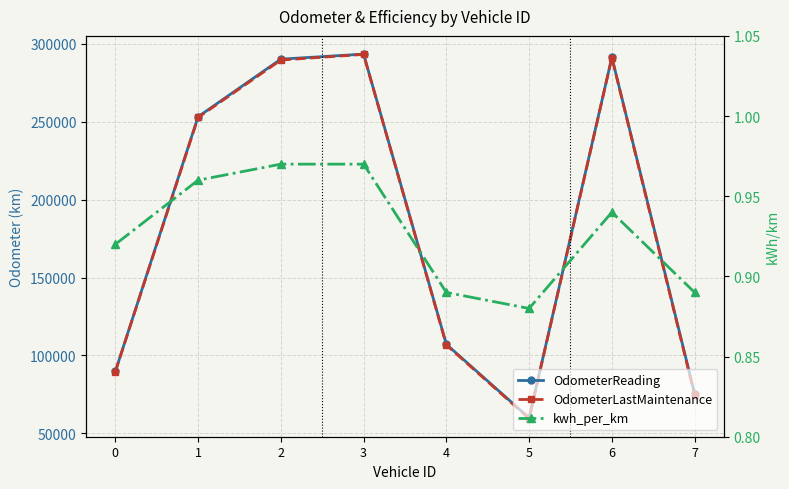

Which category has the highest value in the OdometerReading series?

3